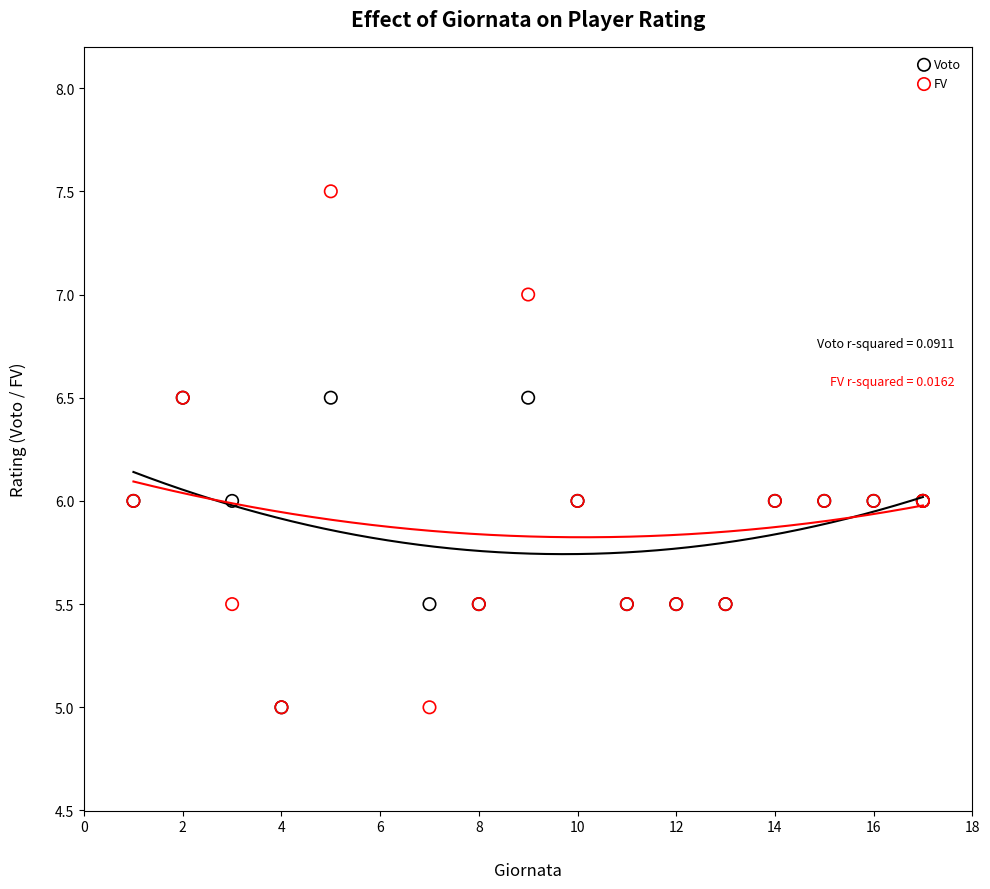

Which series contains the highest Y value?

FV